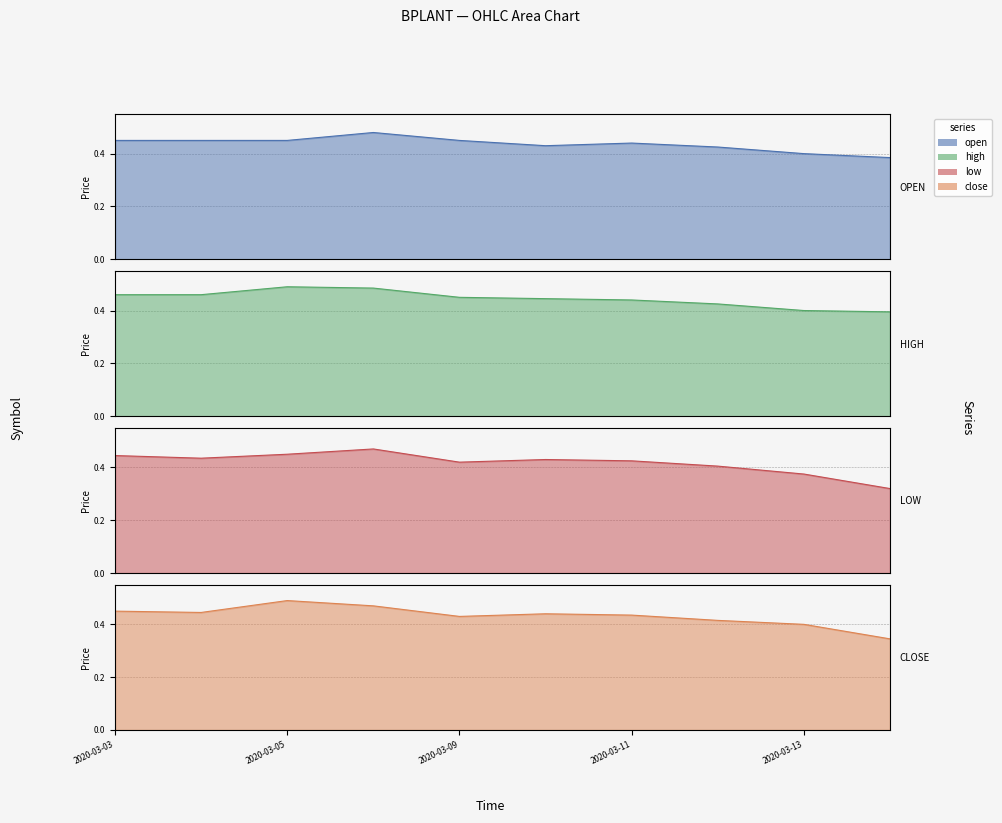

Which category has the lowest value across all series?

2020-03-16